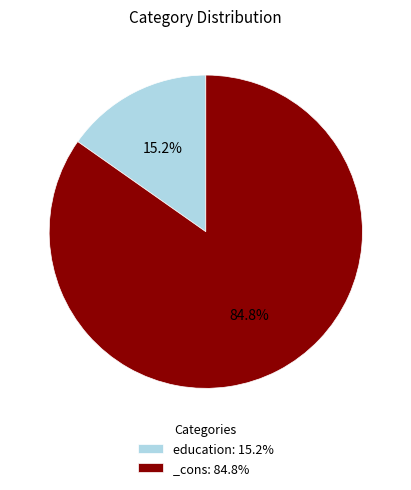

What is the ratio of the value at _cons to the value at education?

5.6